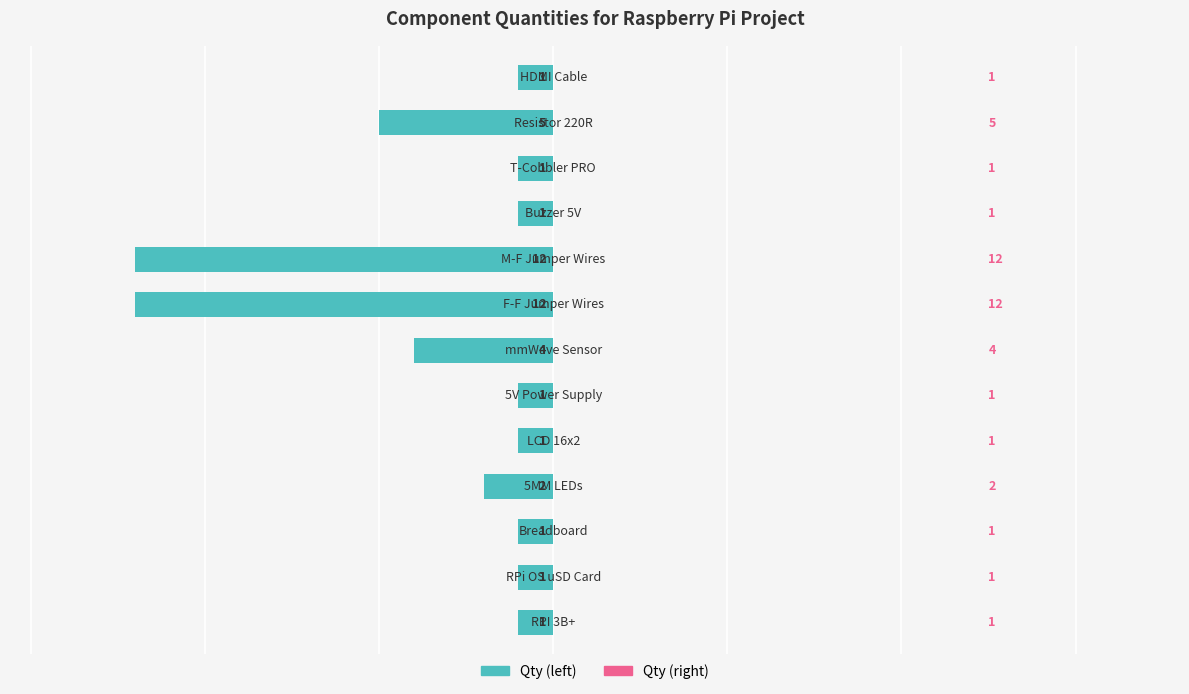

Does the chart contain any negative values?

Yes